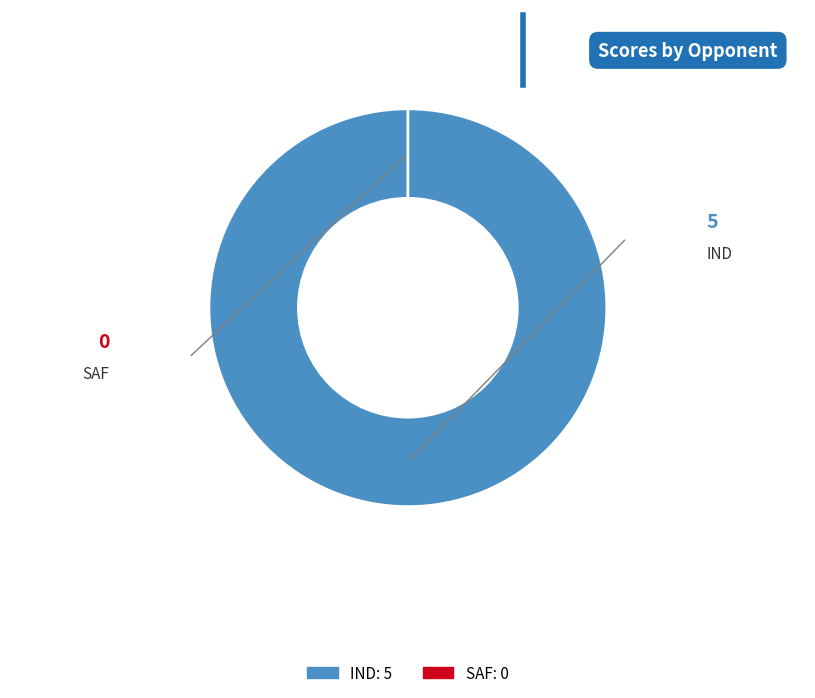

Is the sum of IND and SAF greater than half?

Yes